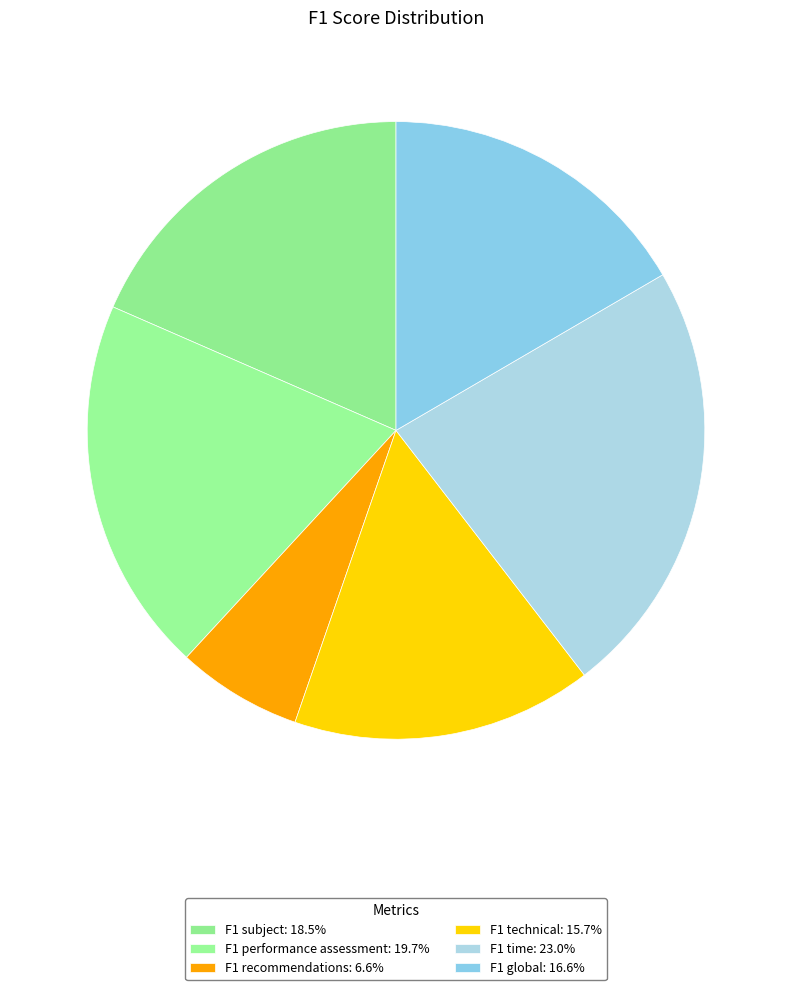

How many slices are in this pie chart?

6